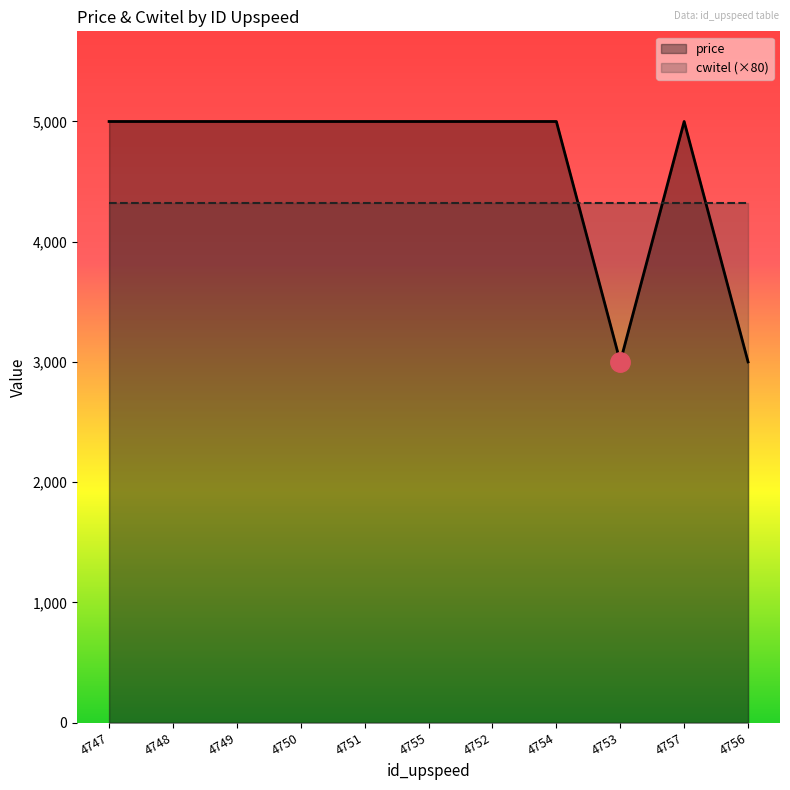

List the labels in order of value, smallest first.

4753, 4756, 4747, 4748, 4749, 4750, 4751, 4755, 4752, 4754, 4757